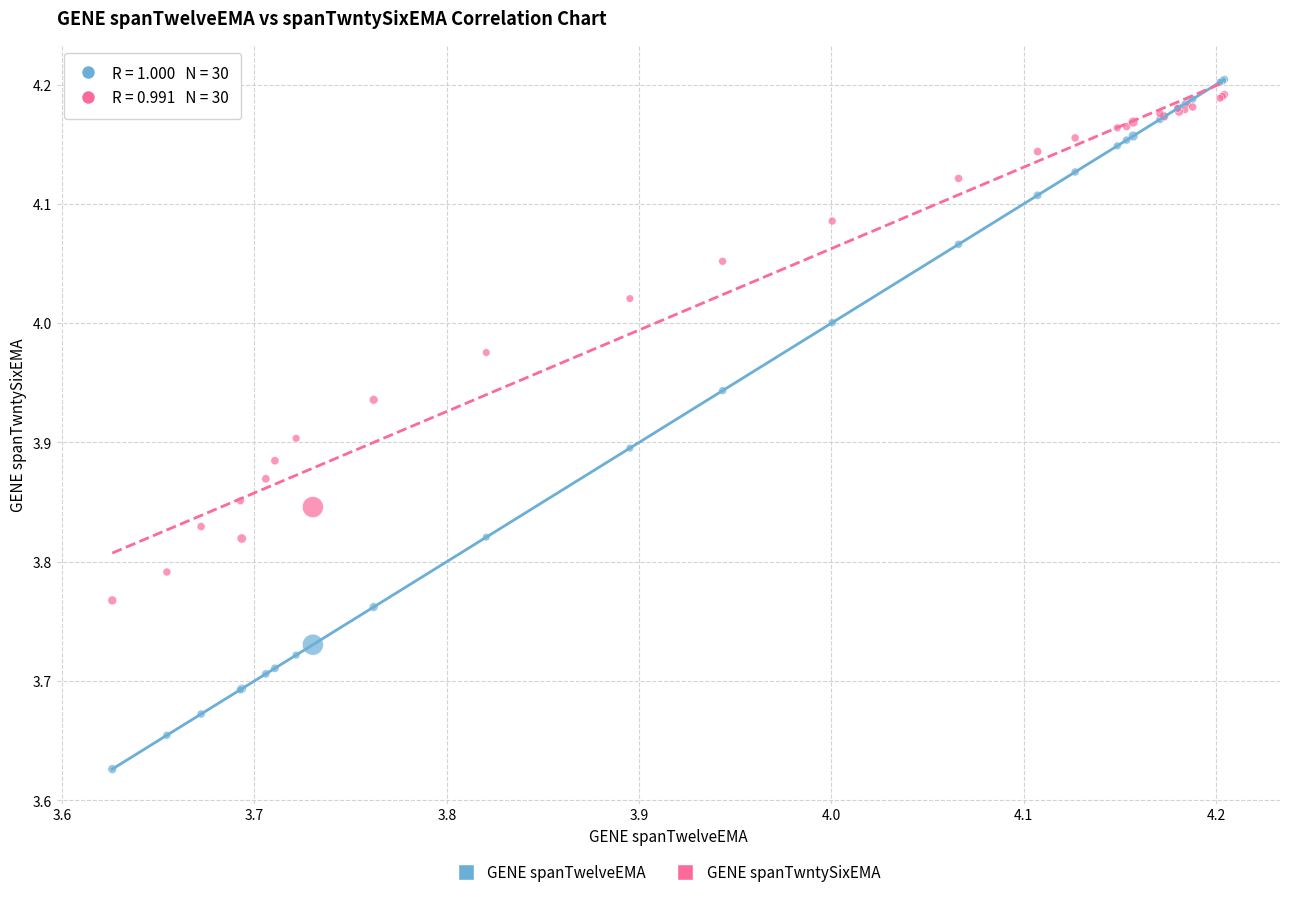

Which series contains the lowest Y value?

GENE spanTwelveEMA